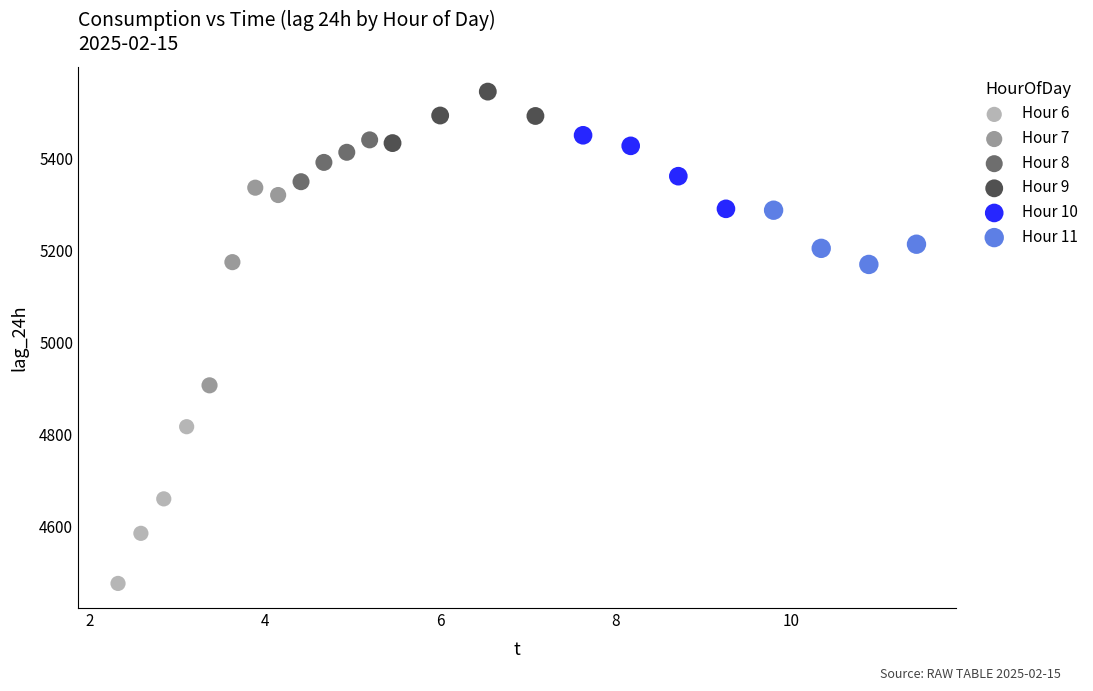

Which series contains the highest Y value?

Hour 9